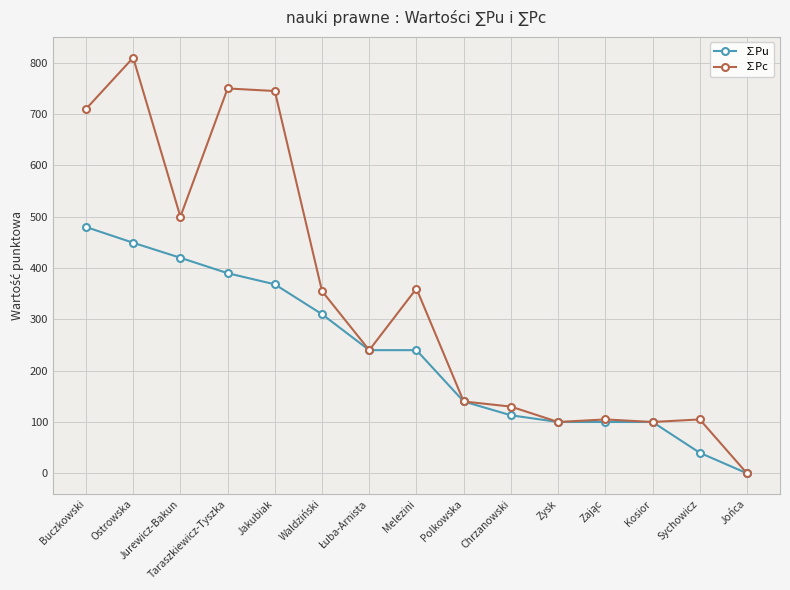

What is the greatest value displayed?

810.0